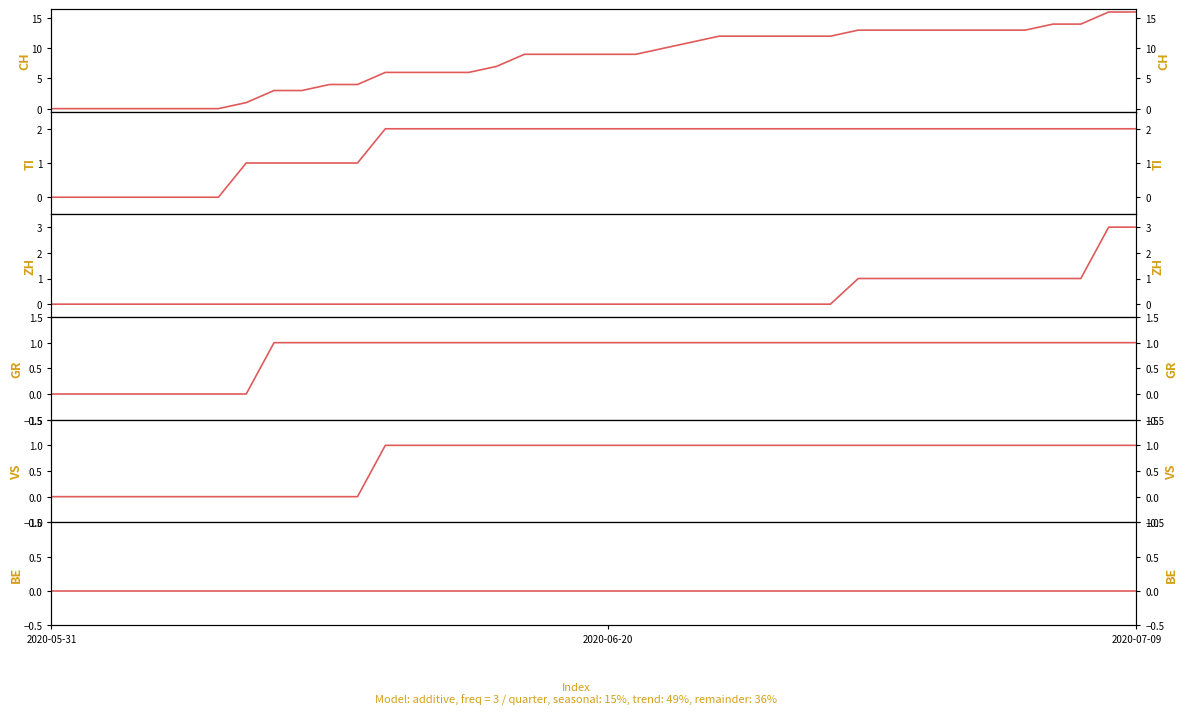

True or false: VS has a value of 2 at 31.

False